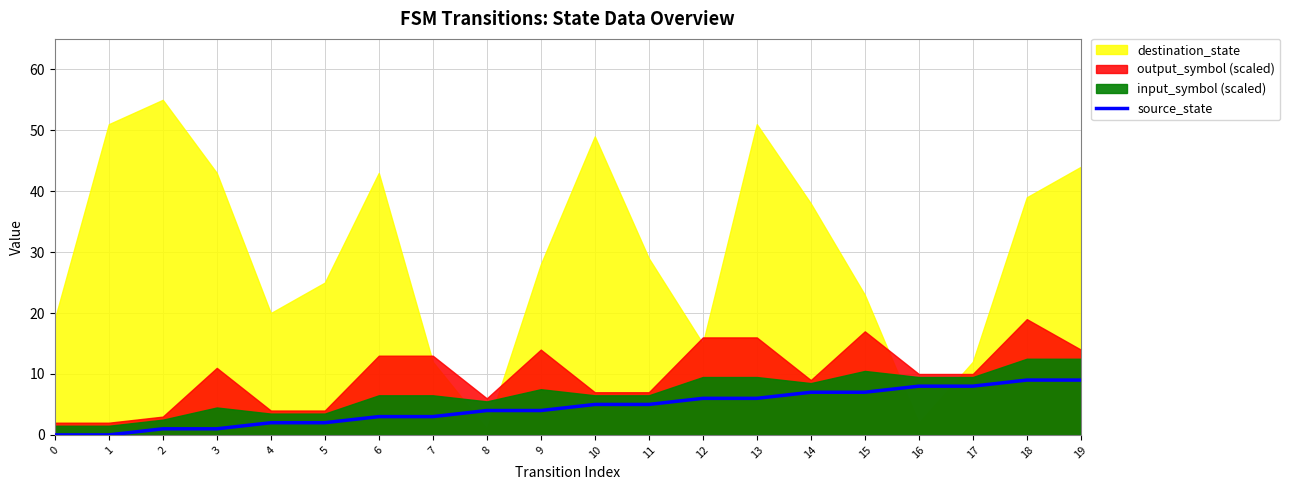

True or false: the data shows 7 at 15.

True